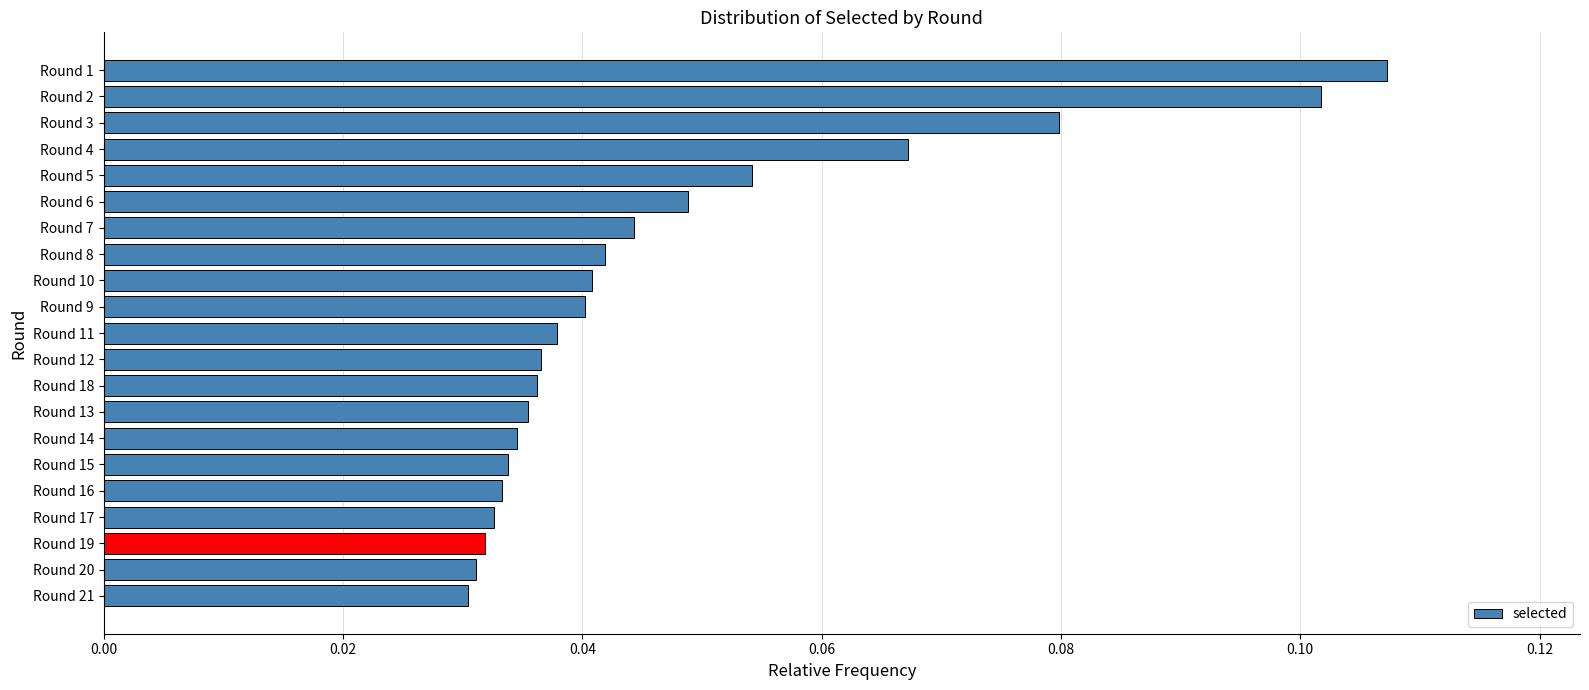

How many values are between 0 and 1?

21